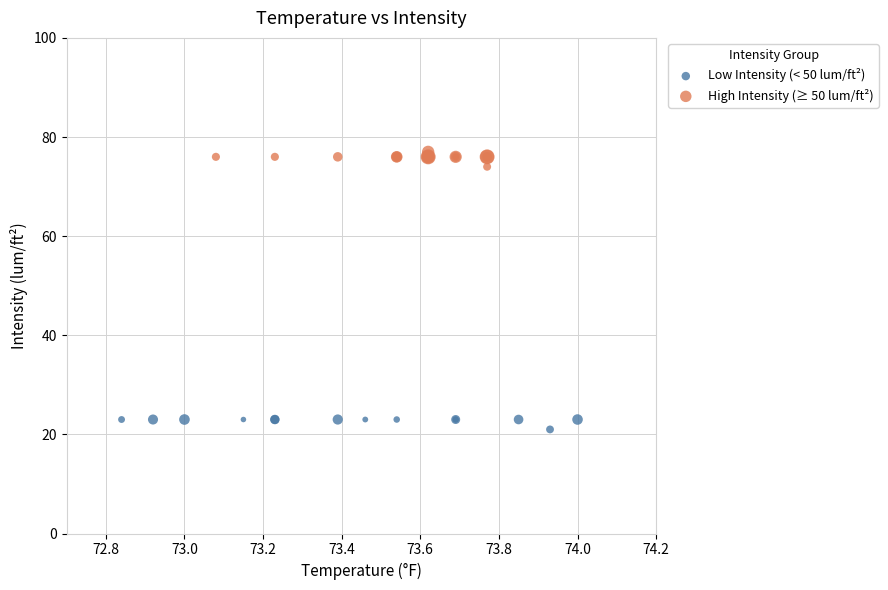

Which series contains the lowest Y value?

Low Intensity (< 50 lum/ft²)